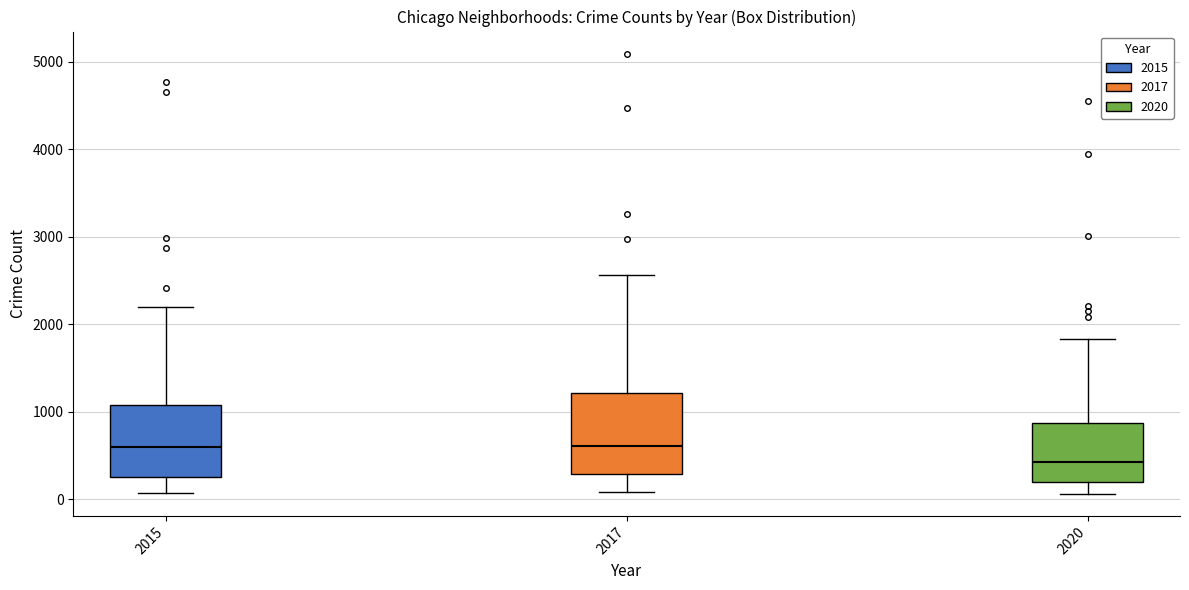

Which box is the tallest, from its lower edge to its upper edge?

2017